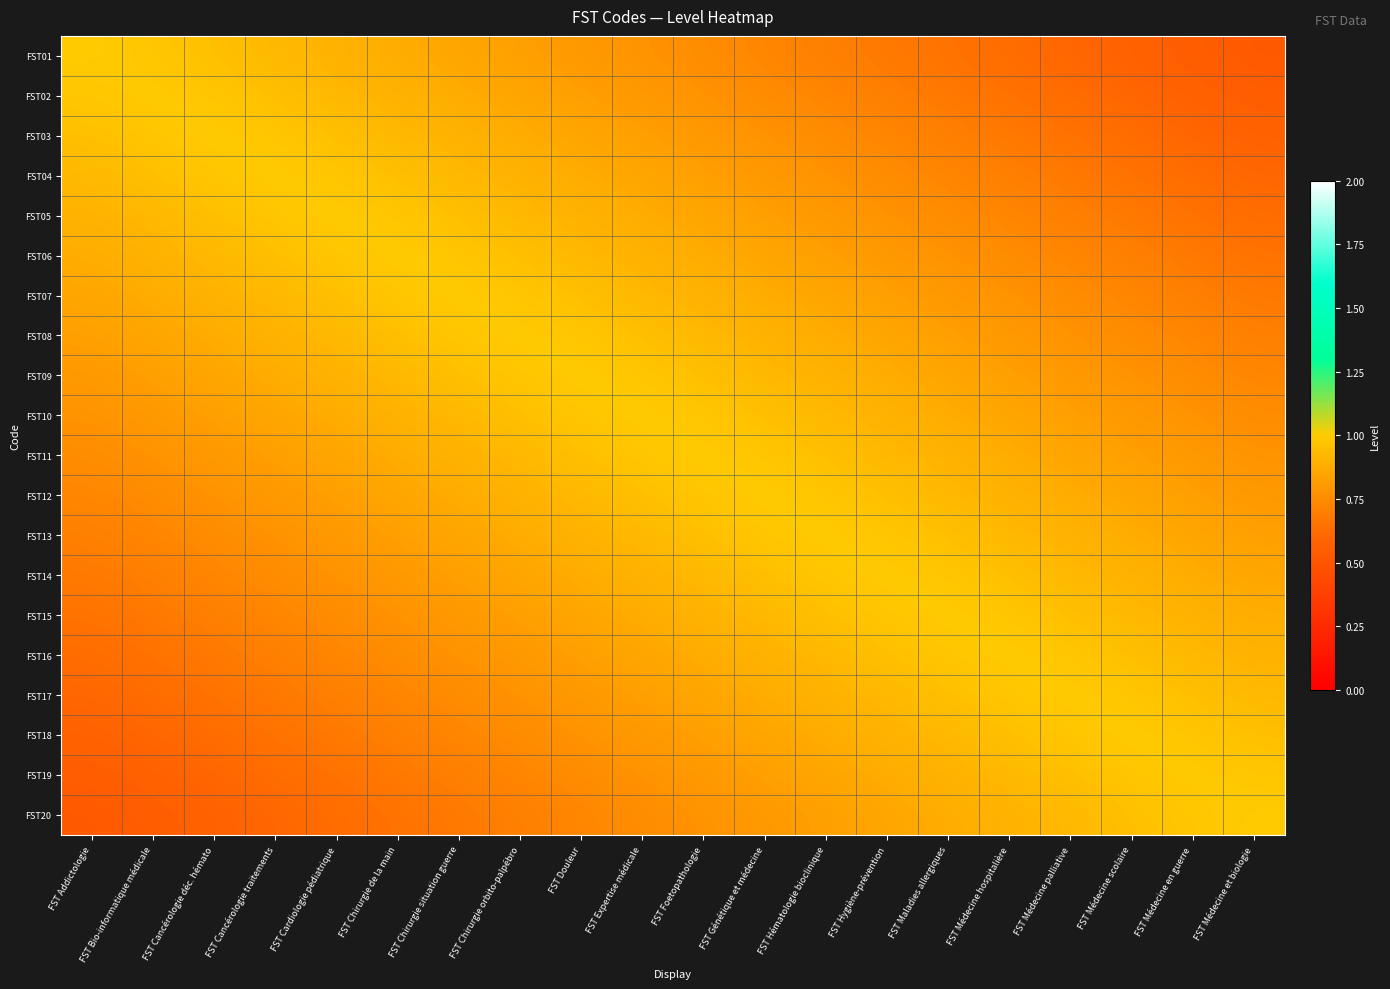

Reading left to right, list all the values displayed in this chart.

FST01: FST Addictologie=1.0	FST Bio-informatique médicale=1.0	FST Cancérologie déc. hémato=0.9	FST Cancérologie traitements=0.9	FST Cardiologie pédiatrique=0.9	FST Chirurgie de la main=0.9	FST Chirurgie situation guerre=0.8	FST Chirurgie orbito-palpébro=0.8	FST Douleur=0.8	FST Expertise médicale=0.8	FST Foetopathologie=0.8	FST Génétique et médecine=0.7	FST Hématologie bioclinique=0.7	FST Hygiène-prévention=0.7	FST Maladies allergiques=0.7	FST Médecine hospitalière=0.6	FST Médecine palliative=0.6	FST Médecine scolaire=0.6	FST Médecine en guerre=0.6	FST Médecine et biologie=0.5
FST02: FST Addictologie=1.0	FST Bio-informatique médicale=1.0	FST Cancérologie déc. hémato=1.0	FST Cancérologie traitements=0.9	FST Cardiologie pédiatrique=0.9	FST Chirurgie de la main=0.9	FST Chirurgie situation guerre=0.9	FST Chirurgie orbito-palpébro=0.8	FST Douleur=0.8	FST Expertise médicale=0.8	FST Foetopathologie=0.8	FST Génétique et médecine=0.8	FST Hématologie bioclinique=0.7	FST Hygiène-prévention=0.7	FST Maladies allergiques=0.7	FST Médecine hospitalière=0.7	FST Médecine palliative=0.6	FST Médecine scolaire=0.6	FST Médecine en guerre=0.6	FST Médecine et biologie=0.6
FST03: FST Addictologie=0.9	FST Bio-informatique médicale=1.0	FST Cancérologie déc. hémato=1.0	FST Cancérologie traitements=1.0	FST Cardiologie pédiatrique=0.9	FST Chirurgie de la main=0.9	FST Chirurgie situation guerre=0.9	FST Chirurgie orbito-palpébro=0.9	FST Douleur=0.8	FST Expertise médicale=0.8	FST Foetopathologie=0.8	FST Génétique et médecine=0.8	FST Hématologie bioclinique=0.8	FST Hygiène-prévention=0.7	FST Maladies allergiques=0.7	FST Médecine hospitalière=0.7	FST Médecine palliative=0.7	FST Médecine scolaire=0.6	FST Médecine en guerre=0.6	FST Médecine et biologie=0.6
FST04: FST Addictologie=0.9	FST Bio-informatique médicale=0.9	FST Cancérologie déc. hémato=1.0	FST Cancérologie traitements=1.0	FST Cardiologie pédiatrique=1.0	FST Chirurgie de la main=0.9	FST Chirurgie situation guerre=0.9	FST Chirurgie orbito-palpébro=0.9	FST Douleur=0.9	FST Expertise médicale=0.8	FST Foetopathologie=0.8	FST Génétique et médecine=0.8	FST Hématologie bioclinique=0.8	FST Hygiène-prévention=0.8	FST Maladies allergiques=0.7	FST Médecine hospitalière=0.7	FST Médecine palliative=0.7	FST Médecine scolaire=0.7	FST Médecine en guerre=0.6	FST Médecine et biologie=0.6
FST05: FST Addictologie=0.9	FST Bio-informatique médicale=0.9	FST Cancérologie déc. hémato=0.9	FST Cancérologie traitements=1.0	FST Cardiologie pédiatrique=1.0	FST Chirurgie de la main=1.0	FST Chirurgie situation guerre=0.9	FST Chirurgie orbito-palpébro=0.9	FST Douleur=0.9	FST Expertise médicale=0.9	FST Foetopathologie=0.8	FST Génétique et médecine=0.8	FST Hématologie bioclinique=0.8	FST Hygiène-prévention=0.8	FST Maladies allergiques=0.8	FST Médecine hospitalière=0.7	FST Médecine palliative=0.7	FST Médecine scolaire=0.7	FST Médecine en guerre=0.7	FST Médecine et biologie=0.6
FST06: FST Addictologie=0.9	FST Bio-informatique médicale=0.9	FST Cancérologie déc. hémato=0.9	FST Cancérologie traitements=0.9	FST Cardiologie pédiatrique=1.0	FST Chirurgie de la main=1.0	FST Chirurgie situation guerre=1.0	FST Chirurgie orbito-palpébro=0.9	FST Douleur=0.9	FST Expertise médicale=0.9	FST Foetopathologie=0.9	FST Génétique et médecine=0.8	FST Hématologie bioclinique=0.8	FST Hygiène-prévention=0.8	FST Maladies allergiques=0.8	FST Médecine hospitalière=0.8	FST Médecine palliative=0.7	FST Médecine scolaire=0.7	FST Médecine en guerre=0.7	FST Médecine et biologie=0.7
FST07: FST Addictologie=0.8	FST Bio-informatique médicale=0.9	FST Cancérologie déc. hémato=0.9	FST Cancérologie traitements=0.9	FST Cardiologie pédiatrique=0.9	FST Chirurgie de la main=1.0	FST Chirurgie situation guerre=1.0	FST Chirurgie orbito-palpébro=1.0	FST Douleur=0.9	FST Expertise médicale=0.9	FST Foetopathologie=0.9	FST Génétique et médecine=0.9	FST Hématologie bioclinique=0.8	FST Hygiène-prévention=0.8	FST Maladies allergiques=0.8	FST Médecine hospitalière=0.8	FST Médecine palliative=0.8	FST Médecine scolaire=0.7	FST Médecine en guerre=0.7	FST Médecine et biologie=0.7
FST08: FST Addictologie=0.8	FST Bio-informatique médicale=0.8	FST Cancérologie déc. hémato=0.9	FST Cancérologie traitements=0.9	FST Cardiologie pédiatrique=0.9	FST Chirurgie de la main=0.9	FST Chirurgie situation guerre=1.0	FST Chirurgie orbito-palpébro=1.0	FST Douleur=1.0	FST Expertise médicale=0.9	FST Foetopathologie=0.9	FST Génétique et médecine=0.9	FST Hématologie bioclinique=0.9	FST Hygiène-prévention=0.8	FST Maladies allergiques=0.8	FST Médecine hospitalière=0.8	FST Médecine palliative=0.8	FST Médecine scolaire=0.8	FST Médecine en guerre=0.7	FST Médecine et biologie=0.7
FST09: FST Addictologie=0.8	FST Bio-informatique médicale=0.8	FST Cancérologie déc. hémato=0.8	FST Cancérologie traitements=0.9	FST Cardiologie pédiatrique=0.9	FST Chirurgie de la main=0.9	FST Chirurgie situation guerre=0.9	FST Chirurgie orbito-palpébro=1.0	FST Douleur=1.0	FST Expertise médicale=1.0	FST Foetopathologie=0.9	FST Génétique et médecine=0.9	FST Hématologie bioclinique=0.9	FST Hygiène-prévention=0.9	FST Maladies allergiques=0.8	FST Médecine hospitalière=0.8	FST Médecine palliative=0.8	FST Médecine scolaire=0.8	FST Médecine en guerre=0.8	FST Médecine et biologie=0.7
FST10: FST Addictologie=0.8	FST Bio-informatique médicale=0.8	FST Cancérologie déc. hémato=0.8	FST Cancérologie traitements=0.8	FST Cardiologie pédiatrique=0.9	FST Chirurgie de la main=0.9	FST Chirurgie situation guerre=0.9	FST Chirurgie orbito-palpébro=0.9	FST Douleur=1.0	FST Expertise médicale=1.0	FST Foetopathologie=1.0	FST Génétique et médecine=0.9	FST Hématologie bioclinique=0.9	FST Hygiène-prévention=0.9	FST Maladies allergiques=0.9	FST Médecine hospitalière=0.8	FST Médecine palliative=0.8	FST Médecine scolaire=0.8	FST Médecine en guerre=0.8	FST Médecine et biologie=0.8
FST11: FST Addictologie=0.8	FST Bio-informatique médicale=0.8	FST Cancérologie déc. hémato=0.8	FST Cancérologie traitements=0.8	FST Cardiologie pédiatrique=0.8	FST Chirurgie de la main=0.9	FST Chirurgie situation guerre=0.9	FST Chirurgie orbito-palpébro=0.9	FST Douleur=0.9	FST Expertise médicale=1.0	FST Foetopathologie=1.0	FST Génétique et médecine=1.0	FST Hématologie bioclinique=0.9	FST Hygiène-prévention=0.9	FST Maladies allergiques=0.9	FST Médecine hospitalière=0.9	FST Médecine palliative=0.8	FST Médecine scolaire=0.8	FST Médecine en guerre=0.8	FST Médecine et biologie=0.8
FST12: FST Addictologie=0.7	FST Bio-informatique médicale=0.8	FST Cancérologie déc. hémato=0.8	FST Cancérologie traitements=0.8	FST Cardiologie pédiatrique=0.8	FST Chirurgie de la main=0.8	FST Chirurgie situation guerre=0.9	FST Chirurgie orbito-palpébro=0.9	FST Douleur=0.9	FST Expertise médicale=0.9	FST Foetopathologie=1.0	FST Génétique et médecine=1.0	FST Hématologie bioclinique=1.0	FST Hygiène-prévention=0.9	FST Maladies allergiques=0.9	FST Médecine hospitalière=0.9	FST Médecine palliative=0.9	FST Médecine scolaire=0.8	FST Médecine en guerre=0.8	FST Médecine et biologie=0.8
FST13: FST Addictologie=0.7	FST Bio-informatique médicale=0.7	FST Cancérologie déc. hémato=0.8	FST Cancérologie traitements=0.8	FST Cardiologie pédiatrique=0.8	FST Chirurgie de la main=0.8	FST Chirurgie situation guerre=0.8	FST Chirurgie orbito-palpébro=0.9	FST Douleur=0.9	FST Expertise médicale=0.9	FST Foetopathologie=0.9	FST Génétique et médecine=1.0	FST Hématologie bioclinique=1.0	FST Hygiène-prévention=1.0	FST Maladies allergiques=0.9	FST Médecine hospitalière=0.9	FST Médecine palliative=0.9	FST Médecine scolaire=0.9	FST Médecine en guerre=0.8	FST Médecine et biologie=0.8
FST14: FST Addictologie=0.7	FST Bio-informatique médicale=0.7	FST Cancérologie déc. hémato=0.7	FST Cancérologie traitements=0.8	FST Cardiologie pédiatrique=0.8	FST Chirurgie de la main=0.8	FST Chirurgie situation guerre=0.8	FST Chirurgie orbito-palpébro=0.8	FST Douleur=0.9	FST Expertise médicale=0.9	FST Foetopathologie=0.9	FST Génétique et médecine=0.9	FST Hématologie bioclinique=1.0	FST Hygiène-prévention=1.0	FST Maladies allergiques=1.0	FST Médecine hospitalière=0.9	FST Médecine palliative=0.9	FST Médecine scolaire=0.9	FST Médecine en guerre=0.9	FST Médecine et biologie=0.8
FST15: FST Addictologie=0.7	FST Bio-informatique médicale=0.7	FST Cancérologie déc. hémato=0.7	FST Cancérologie traitements=0.7	FST Cardiologie pédiatrique=0.8	FST Chirurgie de la main=0.8	FST Chirurgie situation guerre=0.8	FST Chirurgie orbito-palpébro=0.8	FST Douleur=0.8	FST Expertise médicale=0.9	FST Foetopathologie=0.9	FST Génétique et médecine=0.9	FST Hématologie bioclinique=0.9	FST Hygiène-prévention=1.0	FST Maladies allergiques=1.0	FST Médecine hospitalière=1.0	FST Médecine palliative=0.9	FST Médecine scolaire=0.9	FST Médecine en guerre=0.9	FST Médecine et biologie=0.9
FST16: FST Addictologie=0.6	FST Bio-informatique médicale=0.7	FST Cancérologie déc. hémato=0.7	FST Cancérologie traitements=0.7	FST Cardiologie pédiatrique=0.7	FST Chirurgie de la main=0.8	FST Chirurgie situation guerre=0.8	FST Chirurgie orbito-palpébro=0.8	FST Douleur=0.8	FST Expertise médicale=0.8	FST Foetopathologie=0.9	FST Génétique et médecine=0.9	FST Hématologie bioclinique=0.9	FST Hygiène-prévention=0.9	FST Maladies allergiques=1.0	FST Médecine hospitalière=1.0	FST Médecine palliative=1.0	FST Médecine scolaire=0.9	FST Médecine en guerre=0.9	FST Médecine et biologie=0.9
FST17: FST Addictologie=0.6	FST Bio-informatique médicale=0.6	FST Cancérologie déc. hémato=0.7	FST Cancérologie traitements=0.7	FST Cardiologie pédiatrique=0.7	FST Chirurgie de la main=0.7	FST Chirurgie situation guerre=0.8	FST Chirurgie orbito-palpébro=0.8	FST Douleur=0.8	FST Expertise médicale=0.8	FST Foetopathologie=0.8	FST Génétique et médecine=0.9	FST Hématologie bioclinique=0.9	FST Hygiène-prévention=0.9	FST Maladies allergiques=0.9	FST Médecine hospitalière=1.0	FST Médecine palliative=1.0	FST Médecine scolaire=1.0	FST Médecine en guerre=0.9	FST Médecine et biologie=0.9
FST18: FST Addictologie=0.6	FST Bio-informatique médicale=0.6	FST Cancérologie déc. hémato=0.6	FST Cancérologie traitements=0.7	FST Cardiologie pédiatrique=0.7	FST Chirurgie de la main=0.7	FST Chirurgie situation guerre=0.7	FST Chirurgie orbito-palpébro=0.8	FST Douleur=0.8	FST Expertise médicale=0.8	FST Foetopathologie=0.8	FST Génétique et médecine=0.8	FST Hématologie bioclinique=0.9	FST Hygiène-prévention=0.9	FST Maladies allergiques=0.9	FST Médecine hospitalière=0.9	FST Médecine palliative=1.0	FST Médecine scolaire=1.0	FST Médecine en guerre=1.0	FST Médecine et biologie=0.9
FST19: FST Addictologie=0.6	FST Bio-informatique médicale=0.6	FST Cancérologie déc. hémato=0.6	FST Cancérologie traitements=0.6	FST Cardiologie pédiatrique=0.7	FST Chirurgie de la main=0.7	FST Chirurgie situation guerre=0.7	FST Chirurgie orbito-palpébro=0.7	FST Douleur=0.8	FST Expertise médicale=0.8	FST Foetopathologie=0.8	FST Génétique et médecine=0.8	FST Hématologie bioclinique=0.8	FST Hygiène-prévention=0.9	FST Maladies allergiques=0.9	FST Médecine hospitalière=0.9	FST Médecine palliative=0.9	FST Médecine scolaire=1.0	FST Médecine en guerre=1.0	FST Médecine et biologie=1.0
FST20: FST Addictologie=0.5	FST Bio-informatique médicale=0.6	FST Cancérologie déc. hémato=0.6	FST Cancérologie traitements=0.6	FST Cardiologie pédiatrique=0.6	FST Chirurgie de la main=0.7	FST Chirurgie situation guerre=0.7	FST Chirurgie orbito-palpébro=0.7	FST Douleur=0.7	FST Expertise médicale=0.8	FST Foetopathologie=0.8	FST Génétique et médecine=0.8	FST Hématologie bioclinique=0.8	FST Hygiène-prévention=0.8	FST Maladies allergiques=0.9	FST Médecine hospitalière=0.9	FST Médecine palliative=0.9	FST Médecine scolaire=0.9	FST Médecine en guerre=1.0	FST Médecine et biologie=1.0